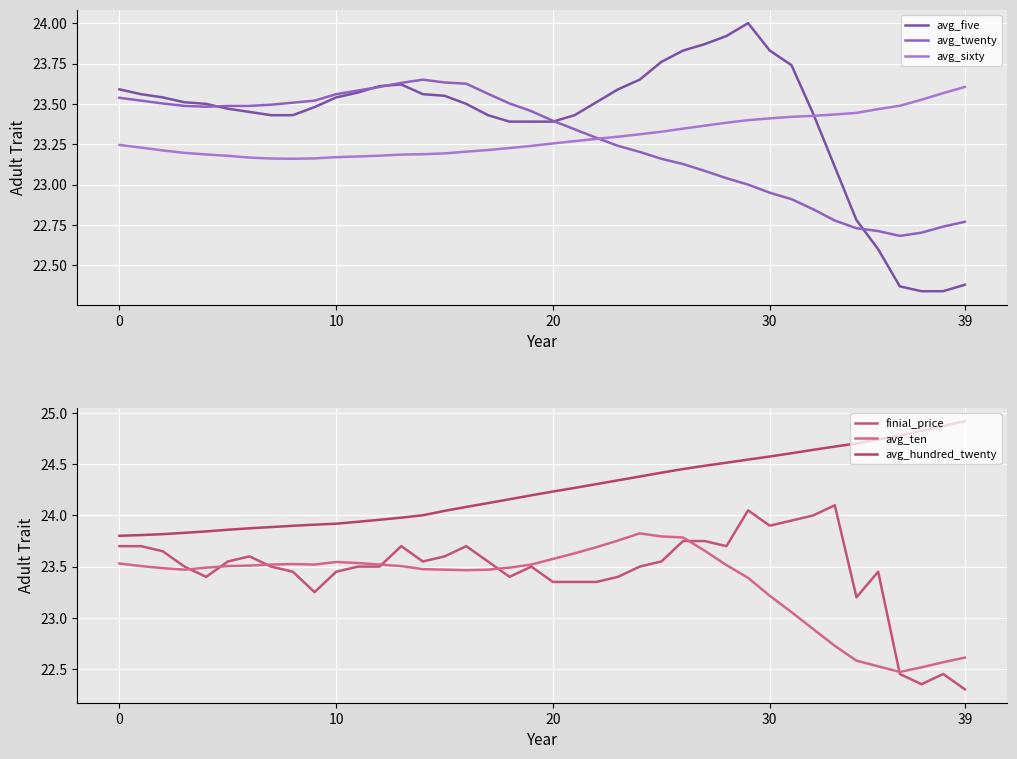

Which series ends up on top after the final intersection of finial_price and avg_ten?

avg_ten